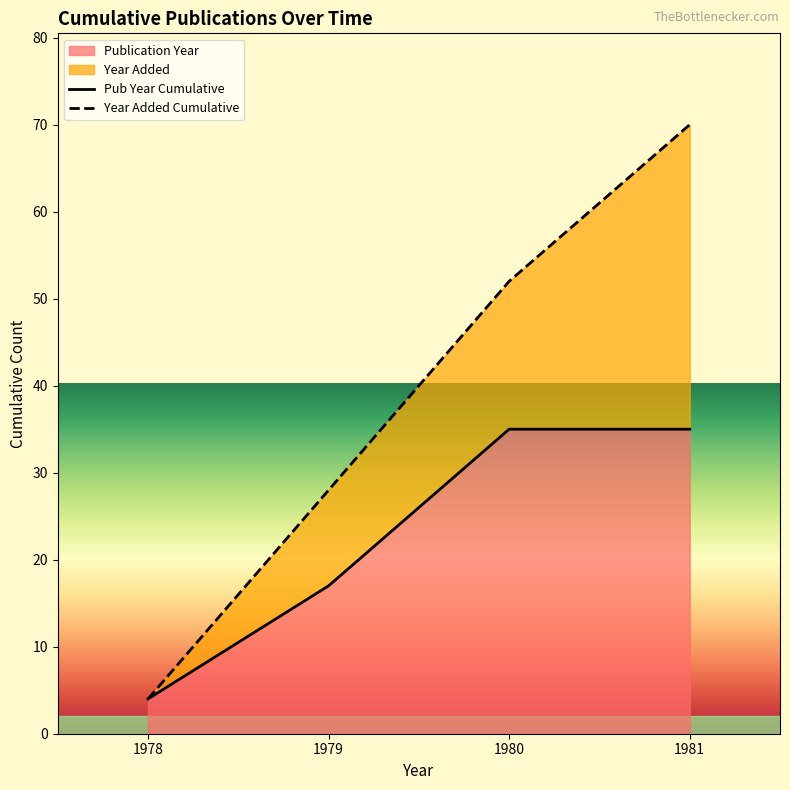

What is the lowest value of the Publication Year series?

4